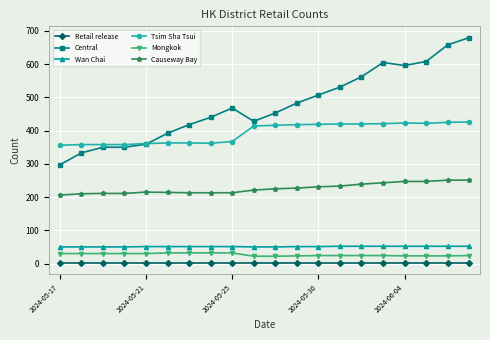

Which series has the largest total across all categories?

Central